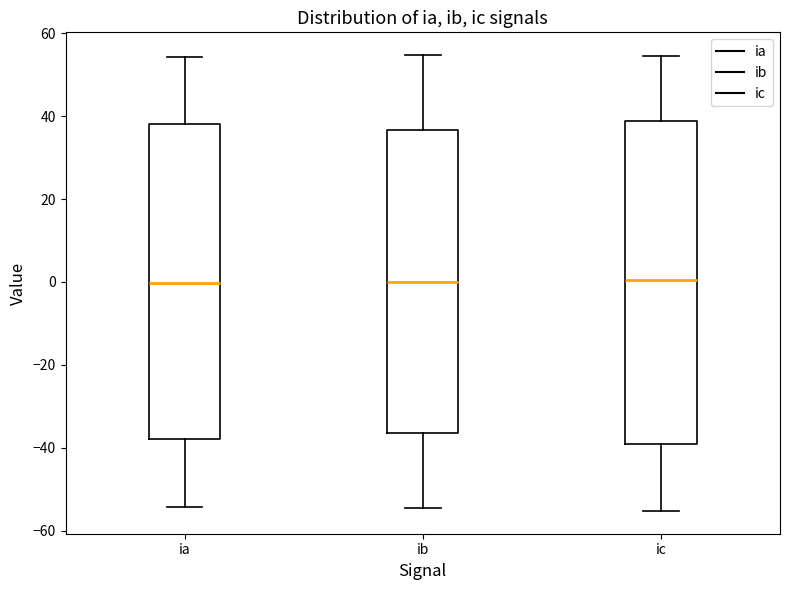

Where is the upper edge of the box for ia on the y-axis? The values are not printed on the chart, so give them approximately, as read against the axis.

38